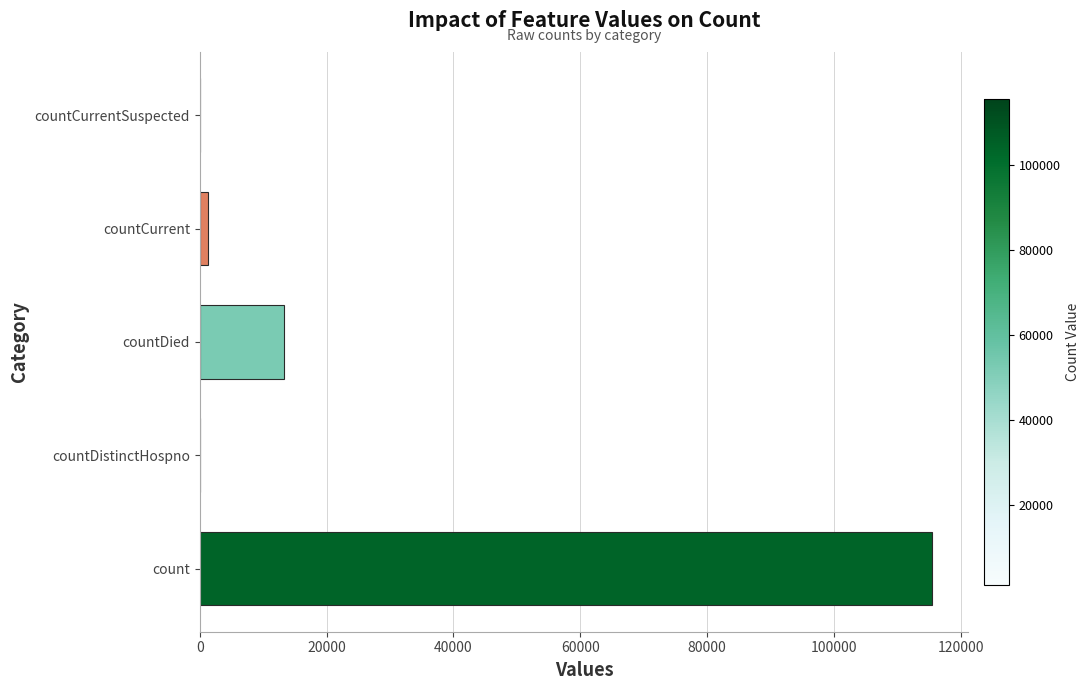

The value at count is 115379. True or false?

True